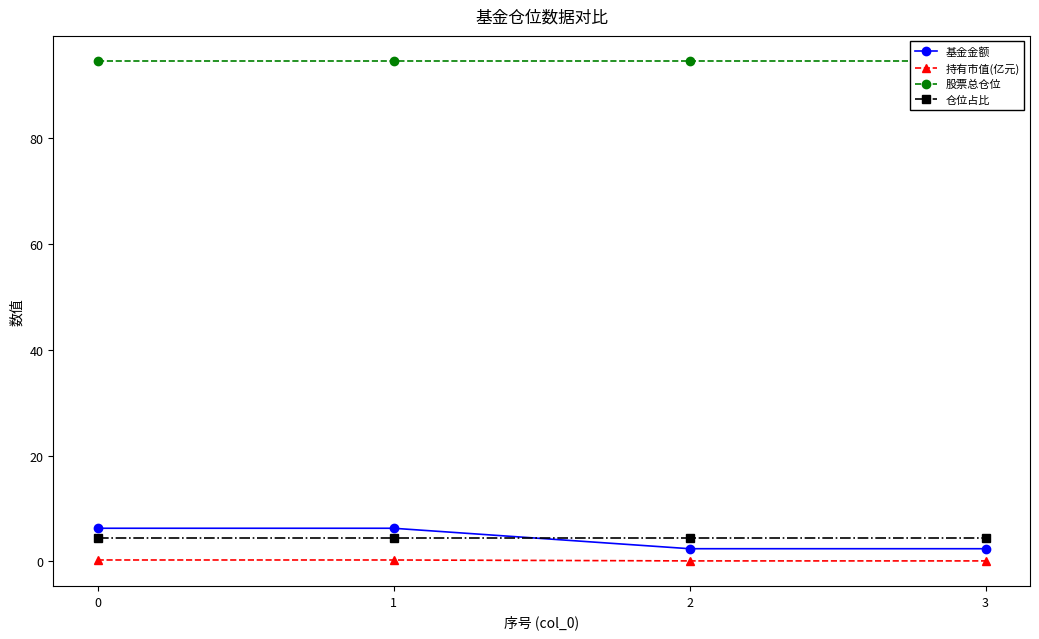

Is the value of 基金金额 at 3 greater than the value of 持有市值(亿元) at 3?

Yes